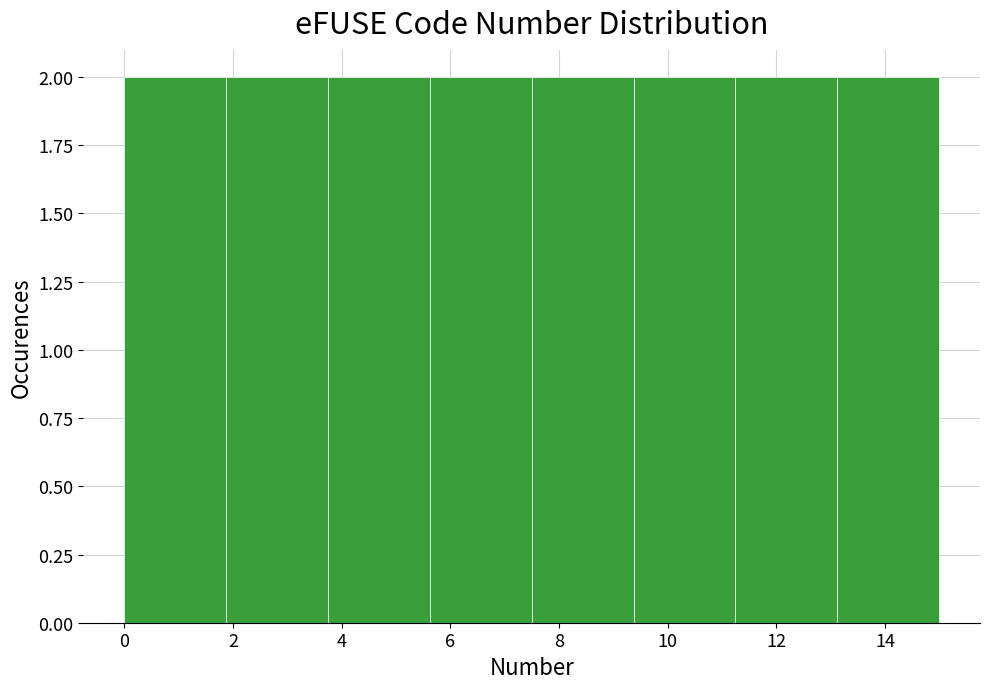

How tall is the bar that spans 7.6 to 9.4 on the x-axis? Neither the bar edges nor the heights are printed on the chart, so give them approximately, as read against the axes.

2